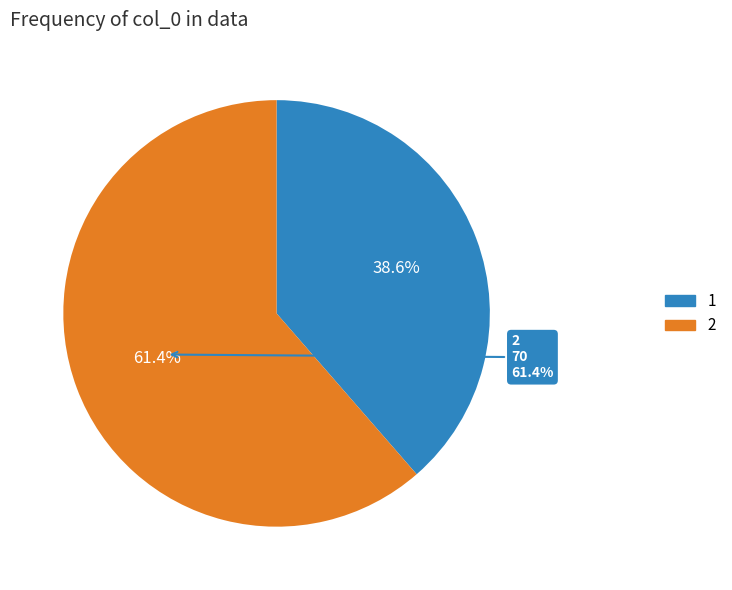

To the nearest percent, what portion does 2 represent?

61%